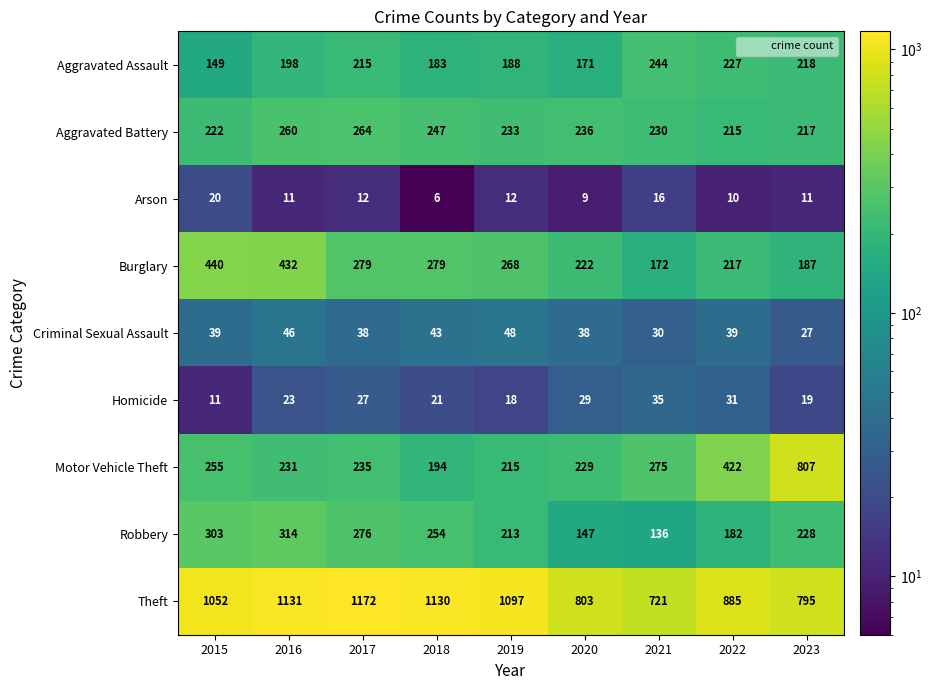

True or false: Burglary has a value of 102 at 2020.

False